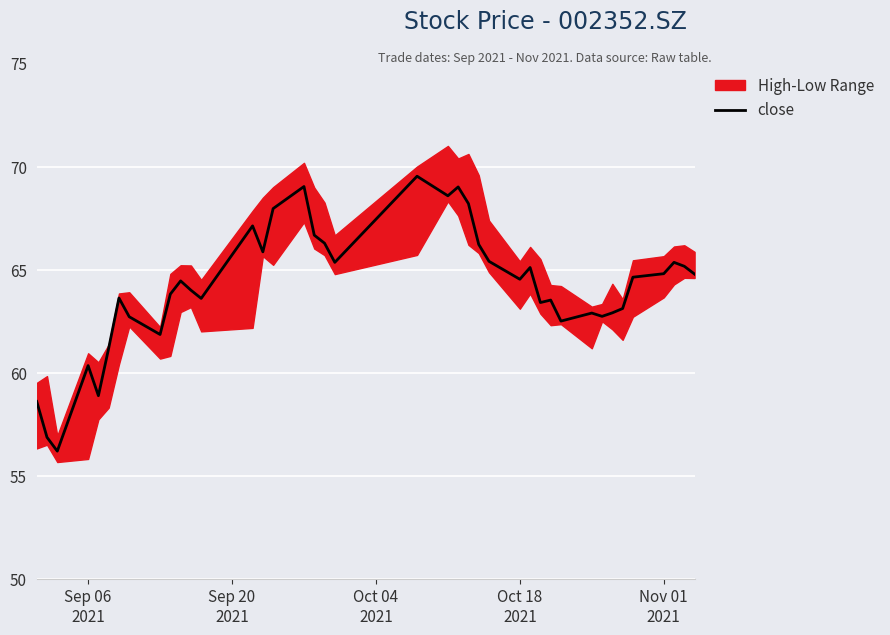

Is this an area chart (filled region under the line)?

No